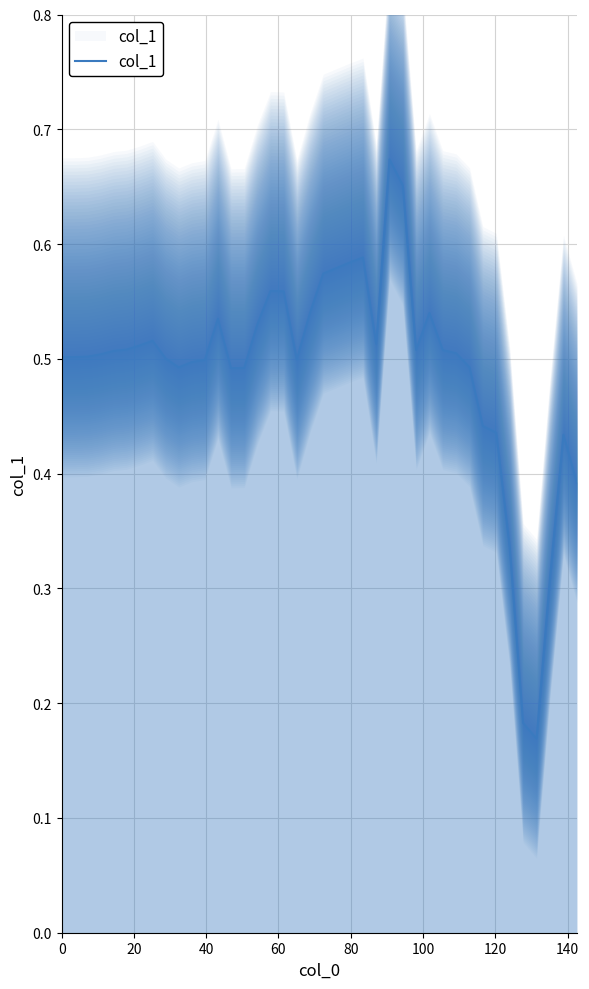

Count the values in the range 0 to 1.

40